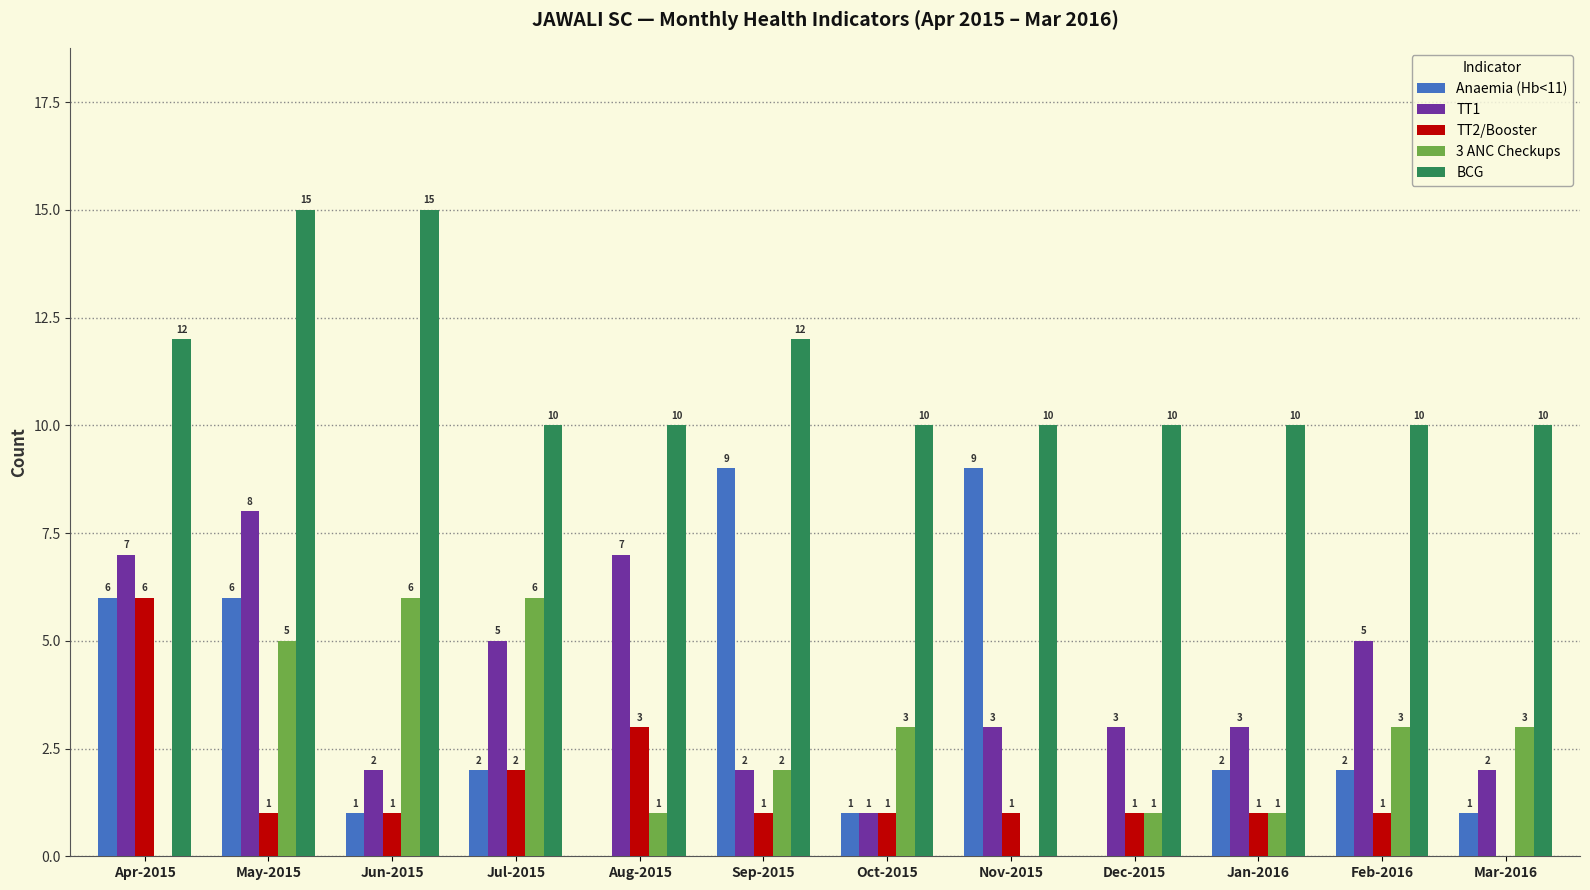

Which series changed the most between May-2015 and Jul-2015?

BCG